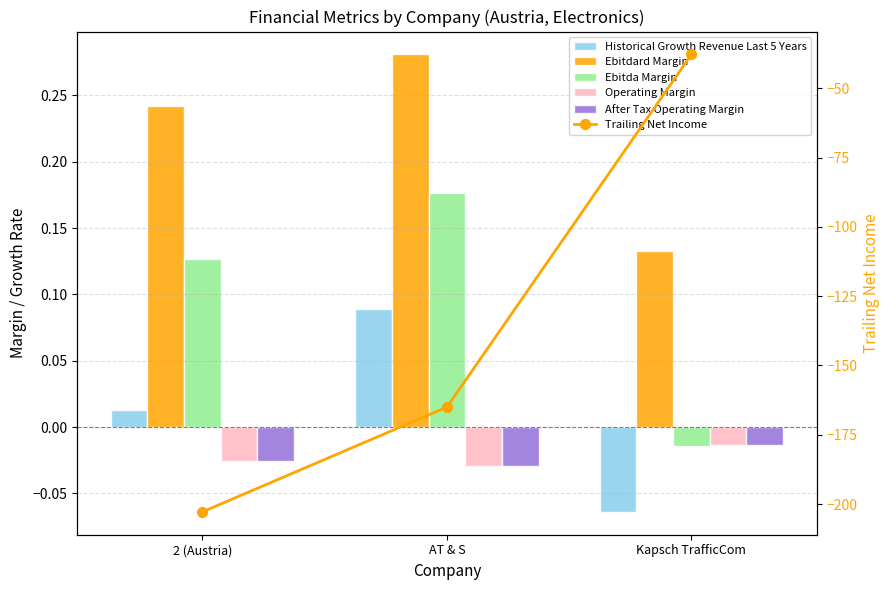

Which label corresponds to the largest value in the chart?

AT & S